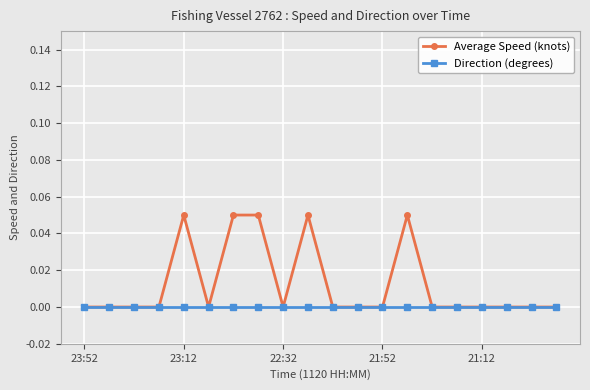

How many lines are shown in the chart?

2